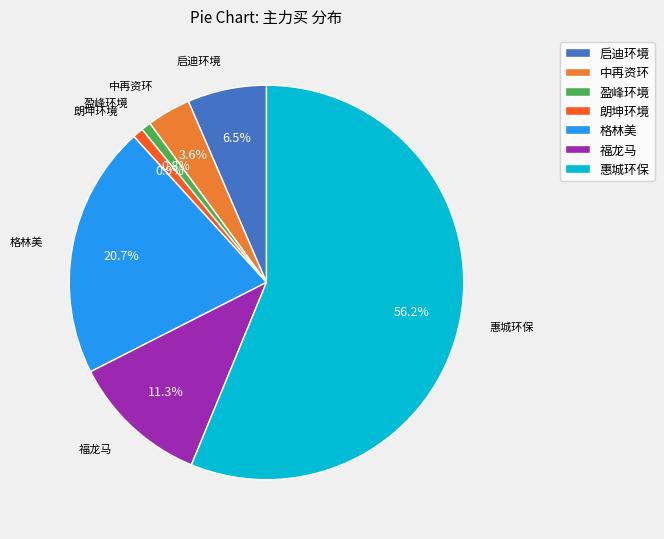

Is it true that 盈峰环境 is 8% of the pie?

False